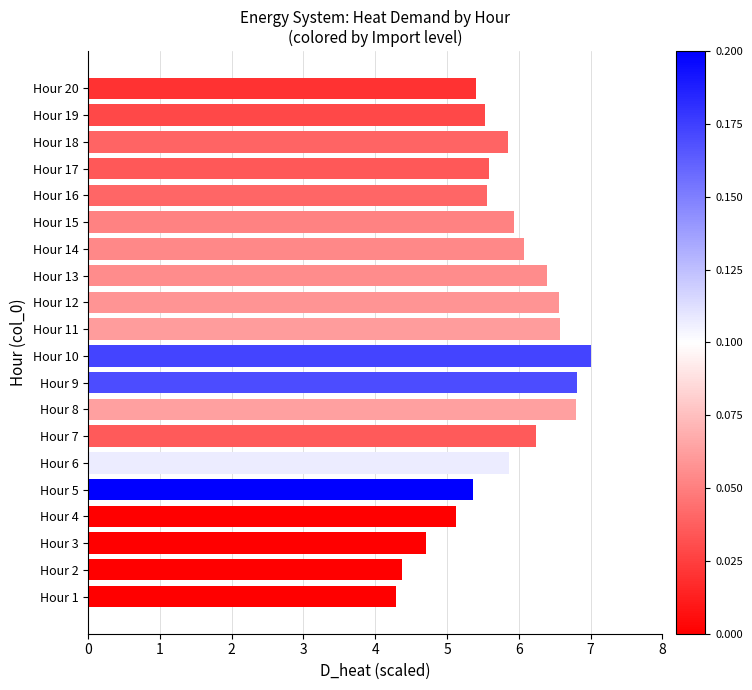

What is the difference between the maximum and minimum values?

2.7